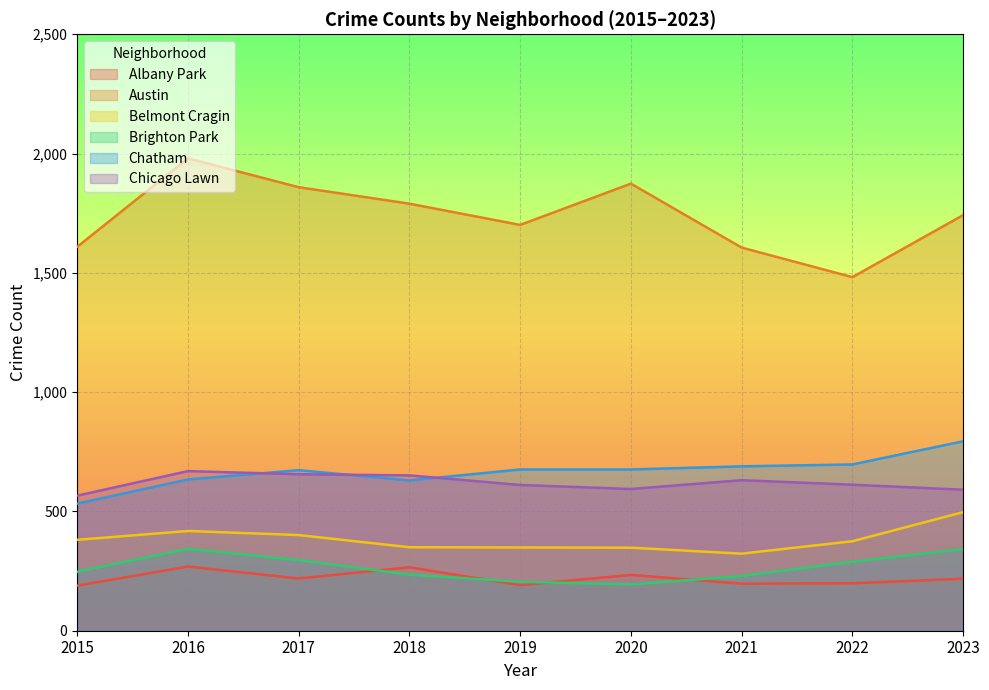

How many lines are shown in the chart?

6